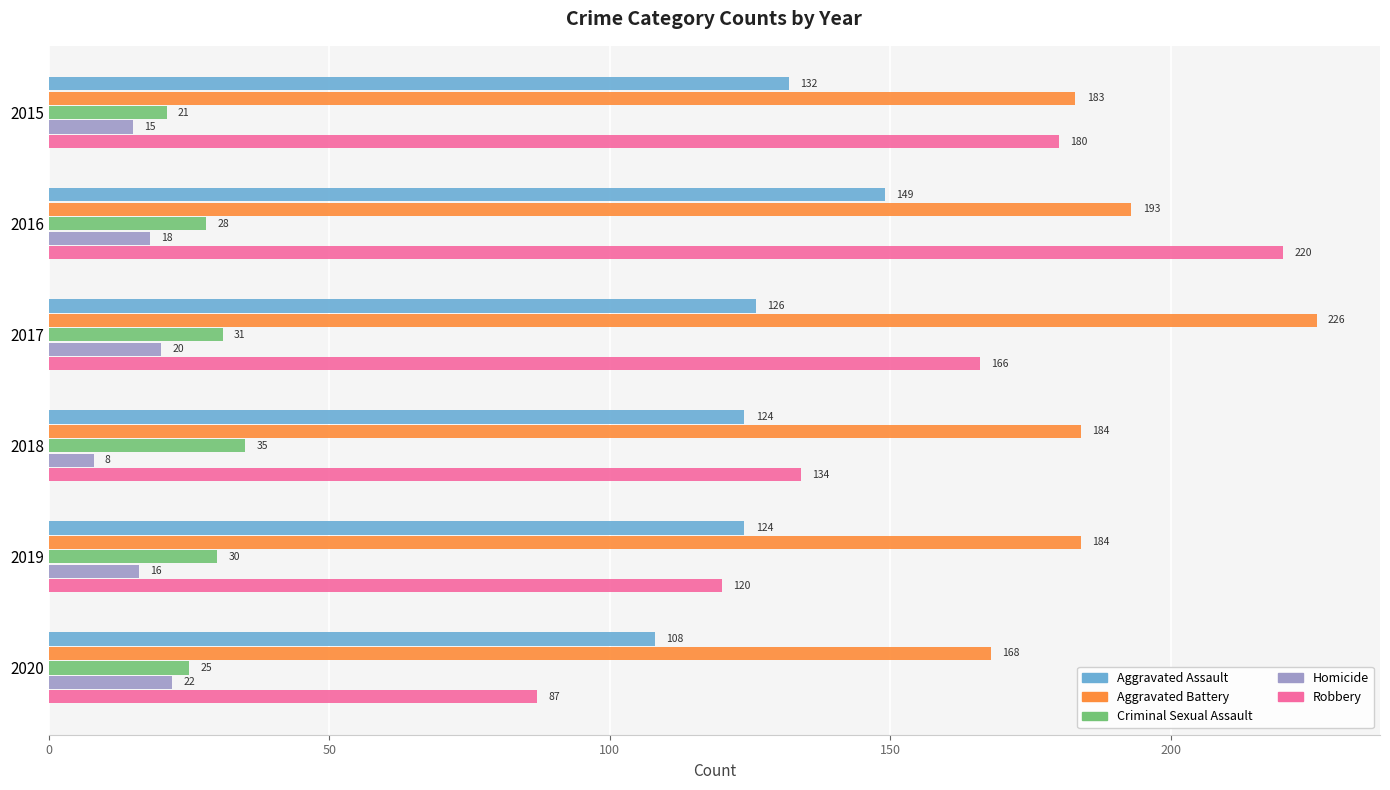

How many distinct data groups are displayed?

5